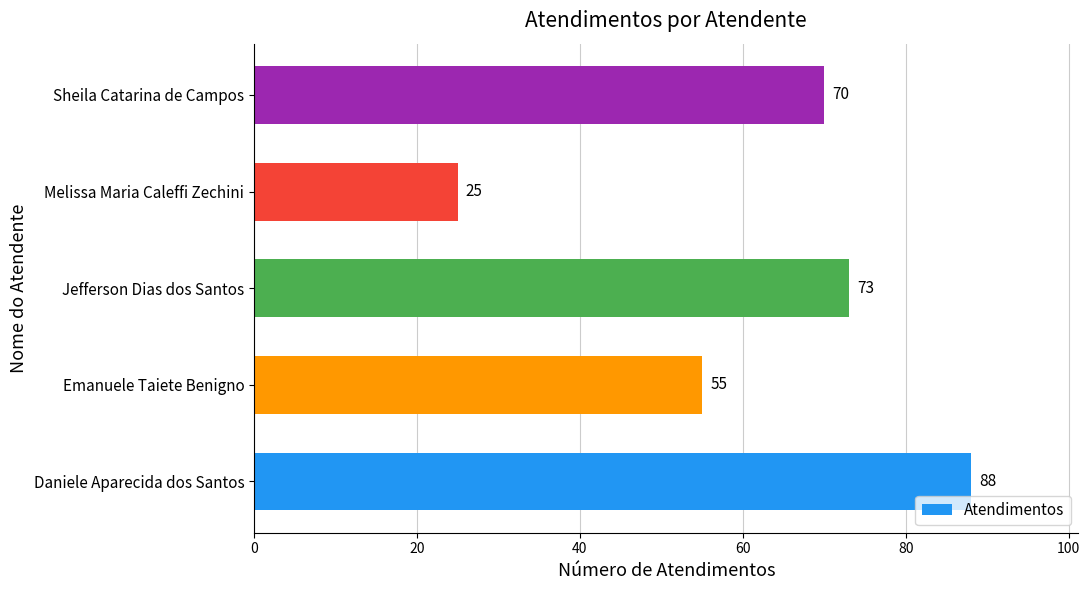

How many values are below 70?

2